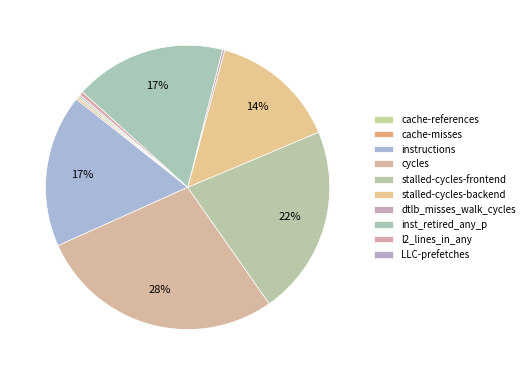

To the nearest percent, what portion does stalled-cycles-backend represent?

14%